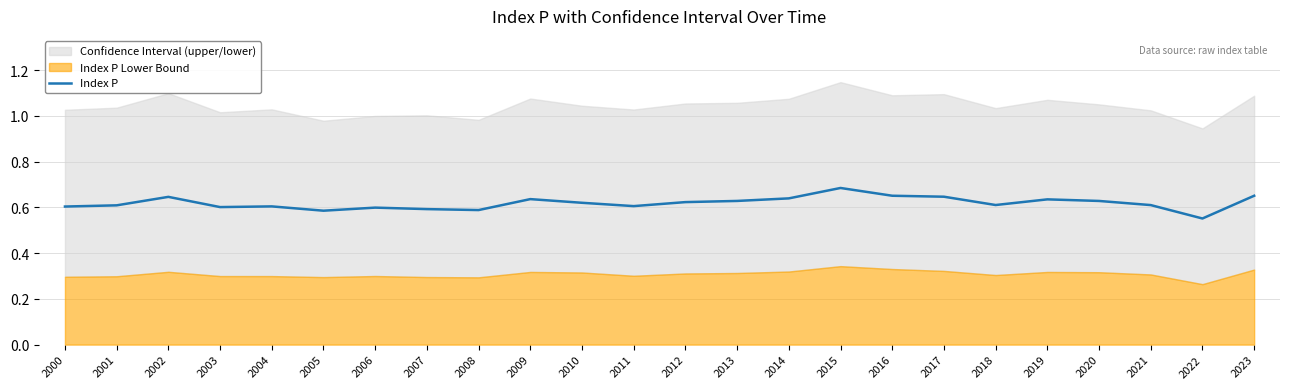

Reading left to right, what are all the values shown in this chart?

0.6	0.6	0.6	0.6	0.6	0.6	0.6	0.6	0.6	0.6	0.6	0.6	0.6	0.6	0.6	0.7	0.7	0.6	0.6	0.6	0.6	0.6	0.6	0.7